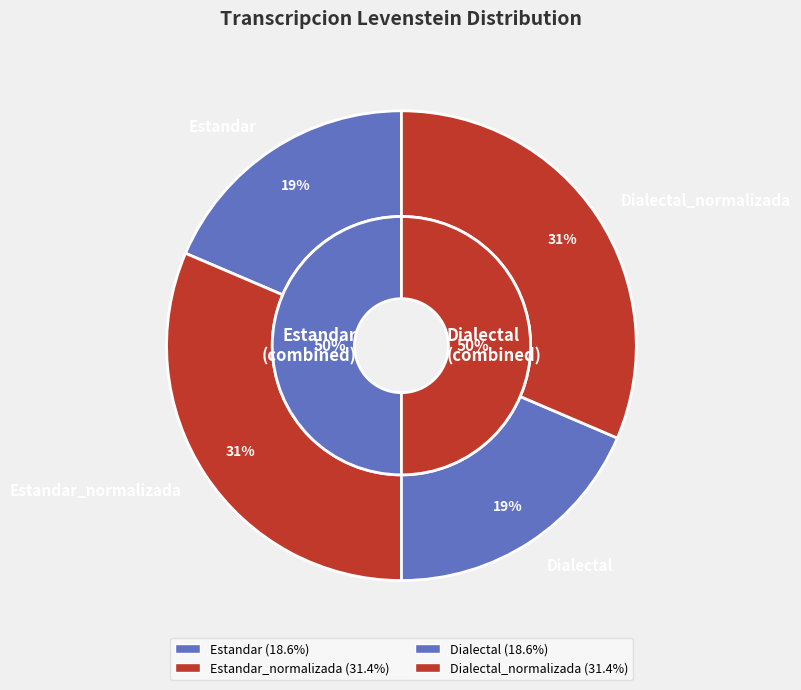

The Dialectal slice represents 19% of the pie. True or false?

True